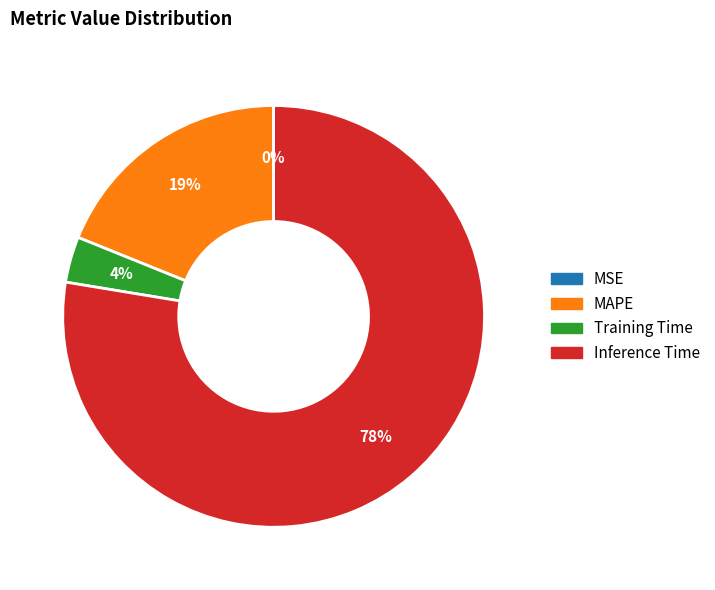

Does Inference Time account for over 50% of the chart?

Yes